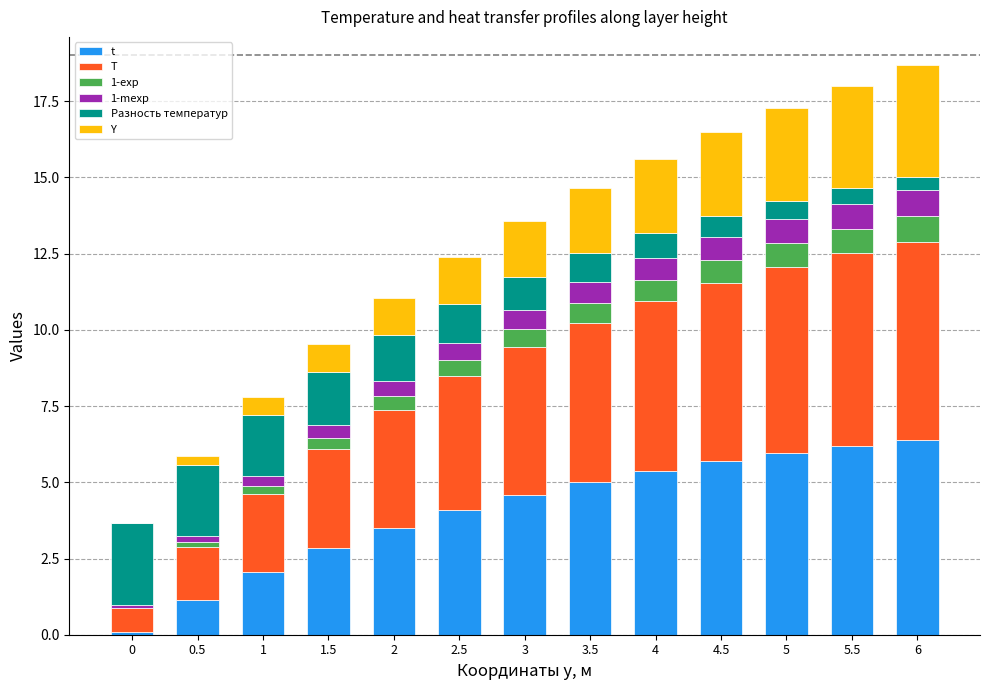

Between 0 and 6, which series saw the biggest shift?

t